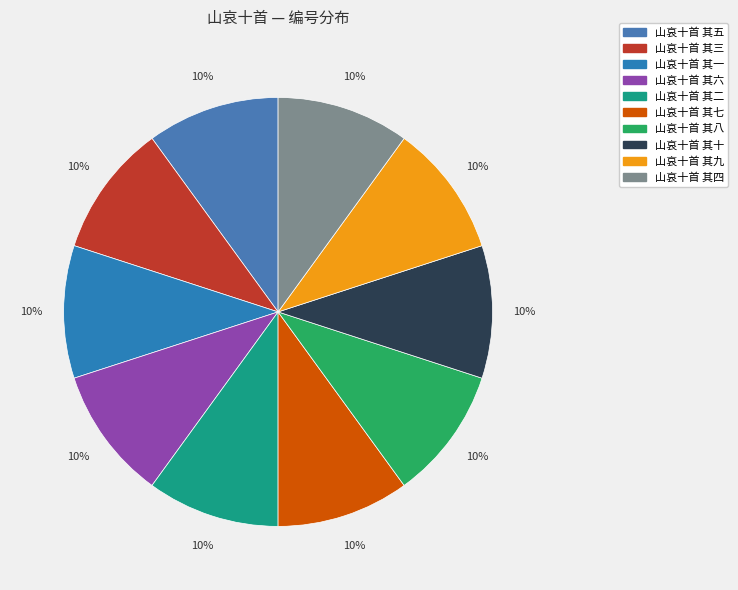

How many slices are in this pie chart?

10